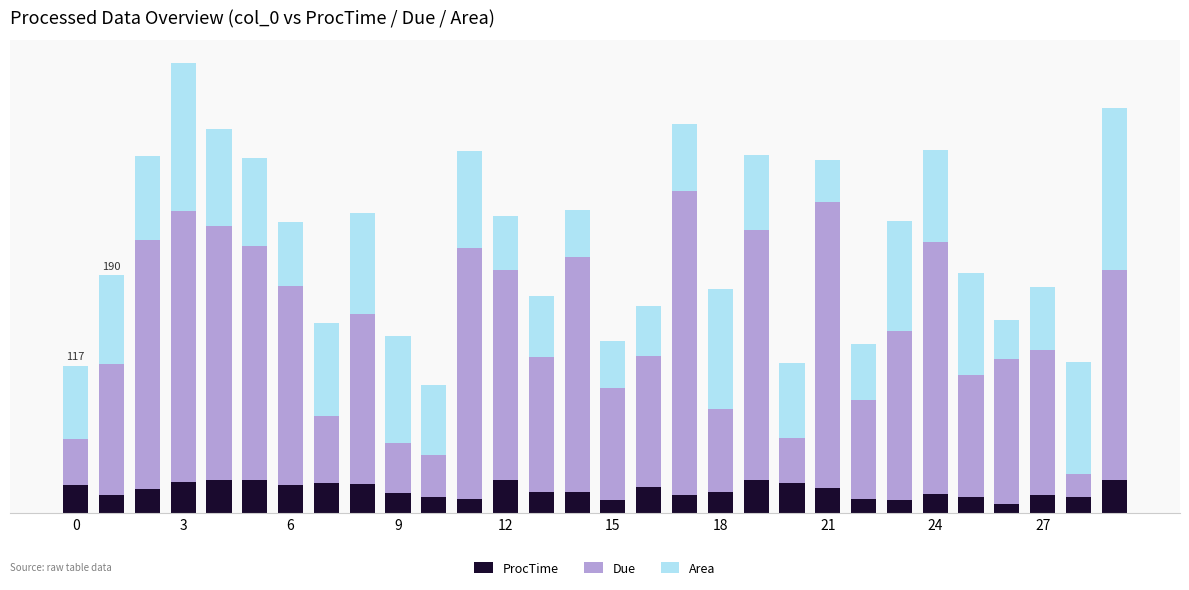

What are all the series names shown in the legend?

ProcTime, Due, Area